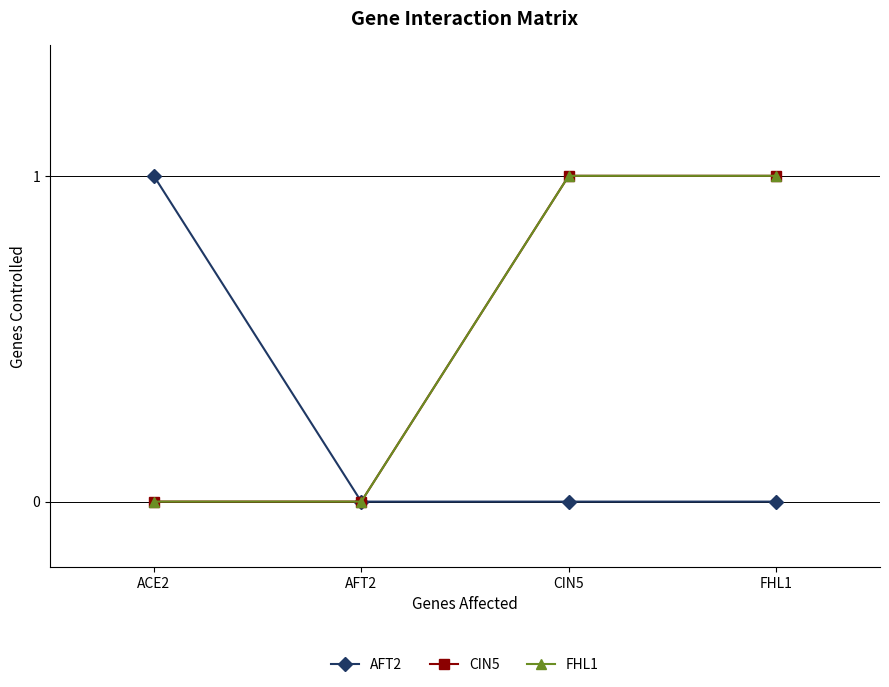

Rank the series by their maximum value, from lowest to highest.

AFT2, CIN5, FHL1